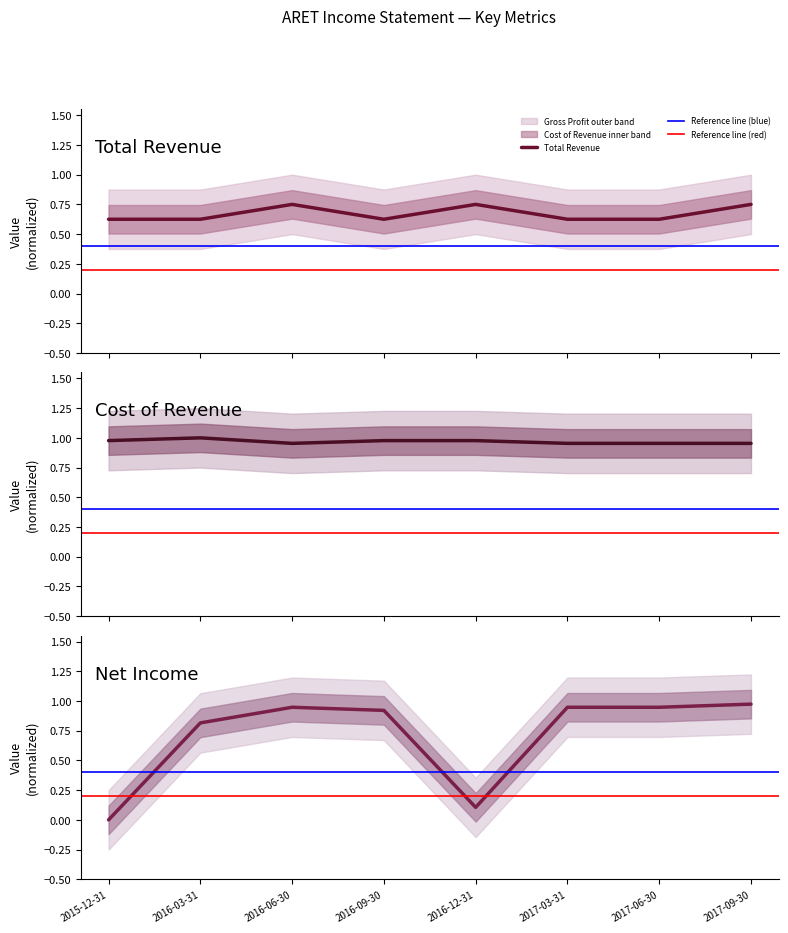

What is the sum of all Operating Income or Loss values?

5.7